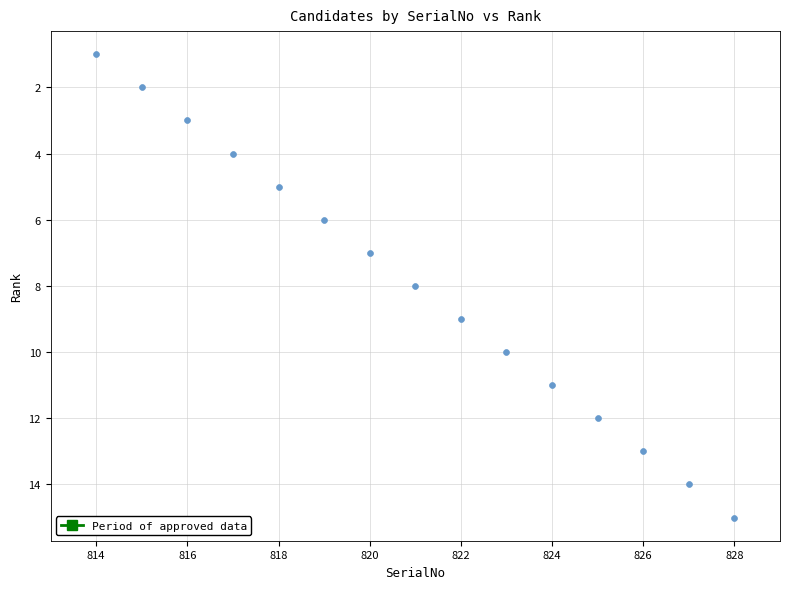

What is the range of Y values (max minus min)?

14